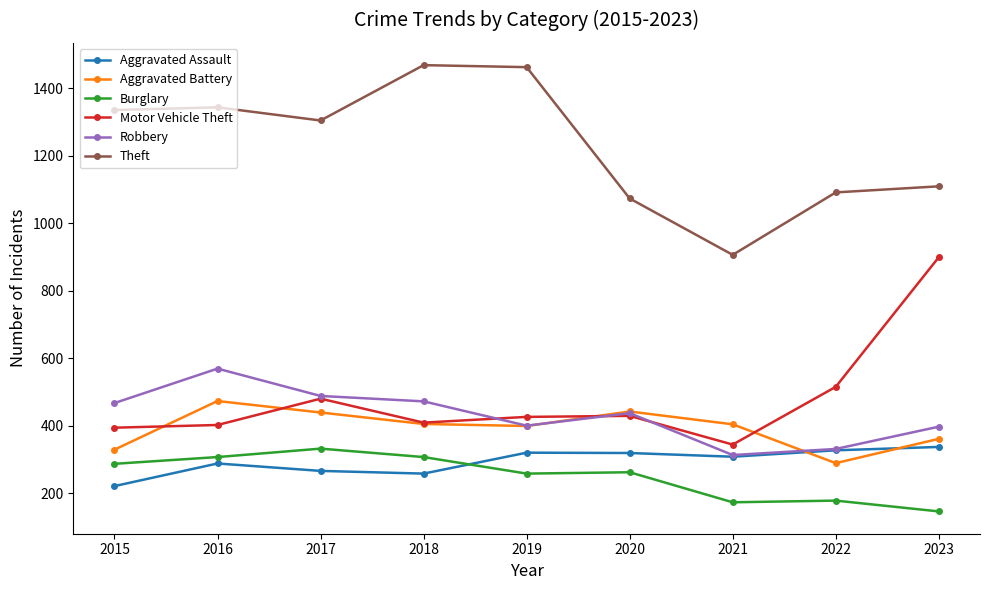

What is the lowest value of the Theft series?

906